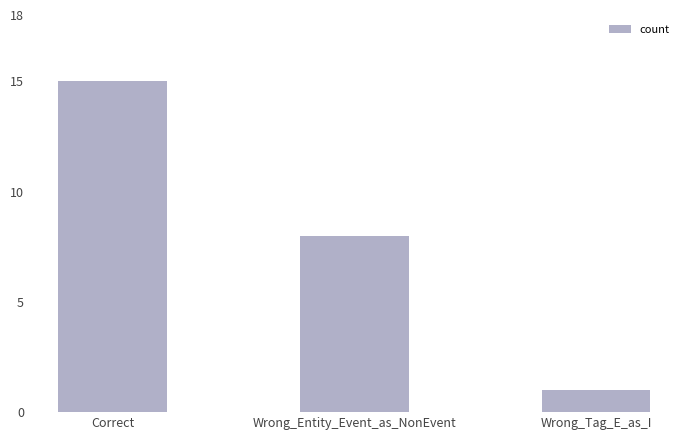

Rank the categories by value from lowest to highest.

Wrong_Tag_E_as_I, Wrong_Entity_Event_as_NonEvent, Correct